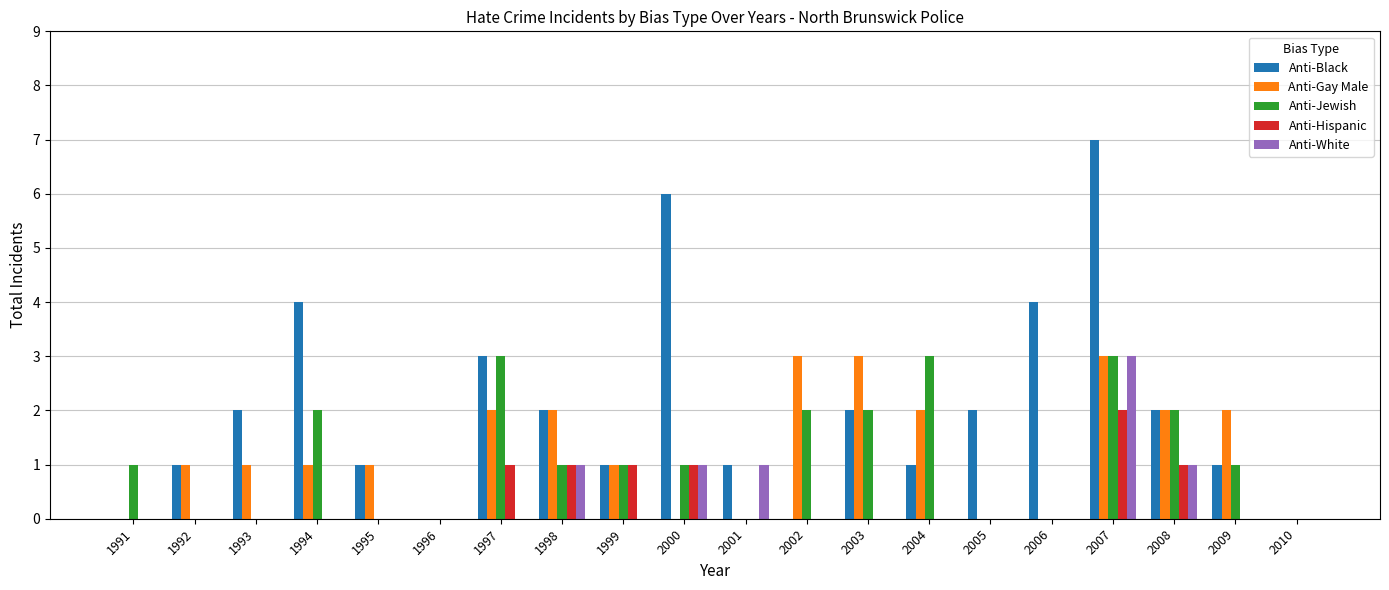

The Anti-White series shows 0 at 2001. True or false?

False